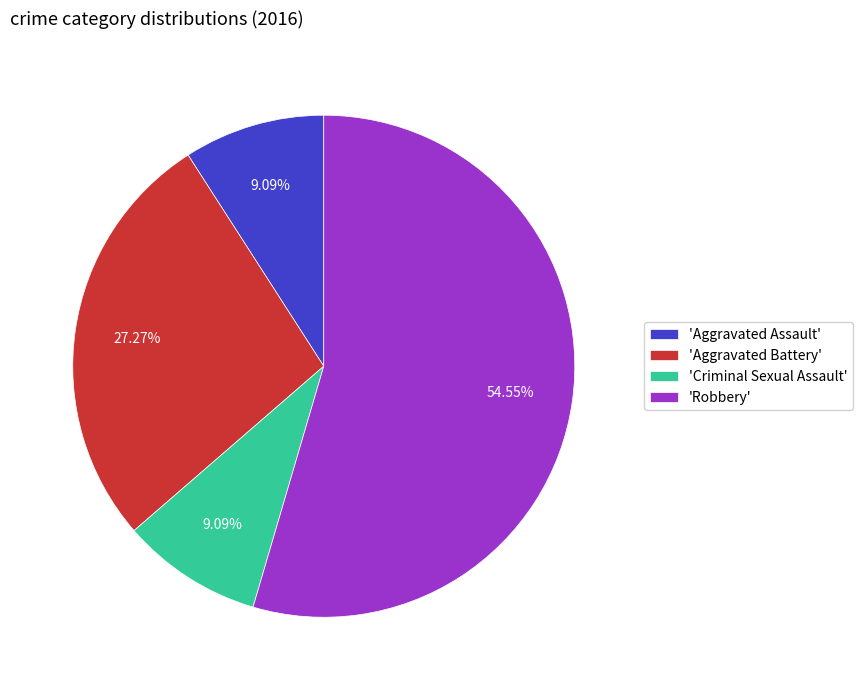

Which slice is the largest?

'Robbery'